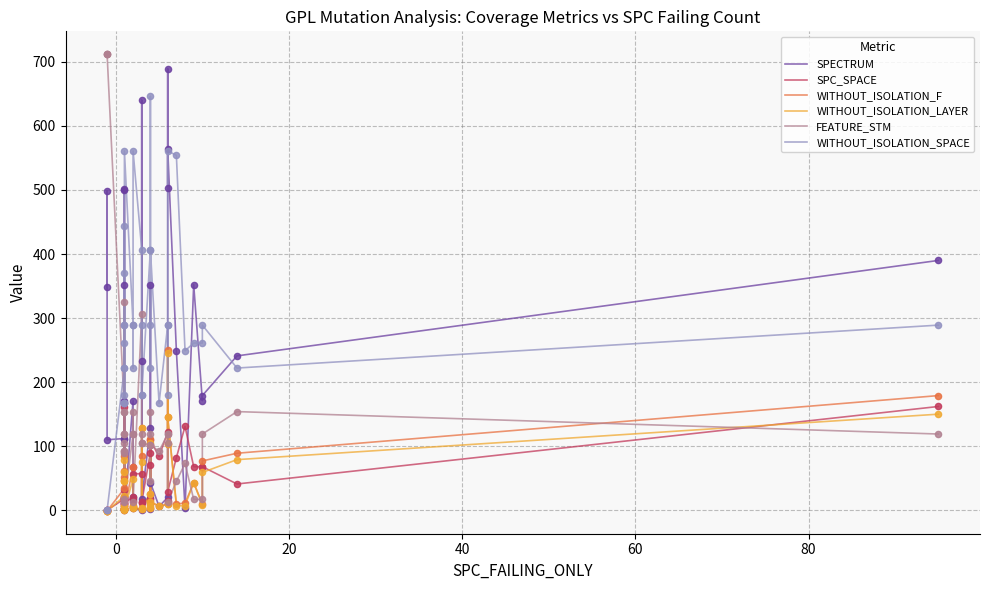

At how many categories does at least one series exceed 35?

40